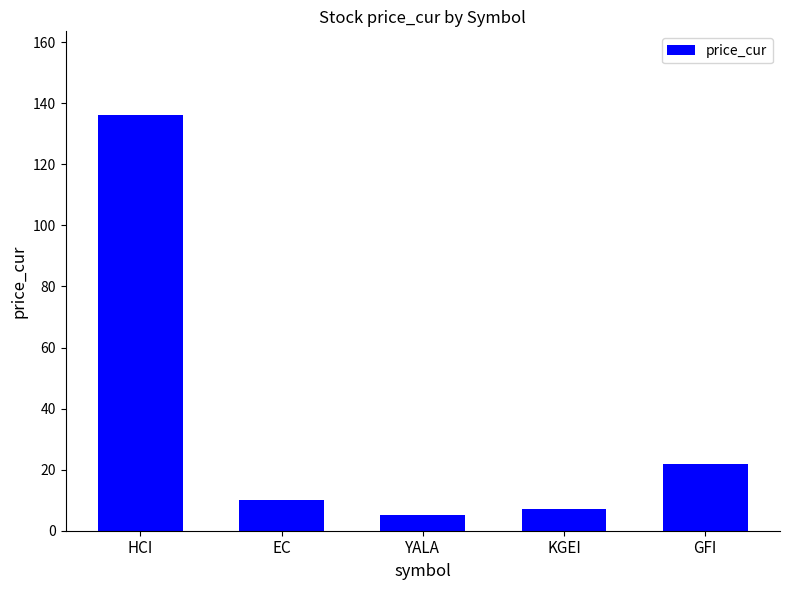

The value at KGEI is 7.3. True or false?

True